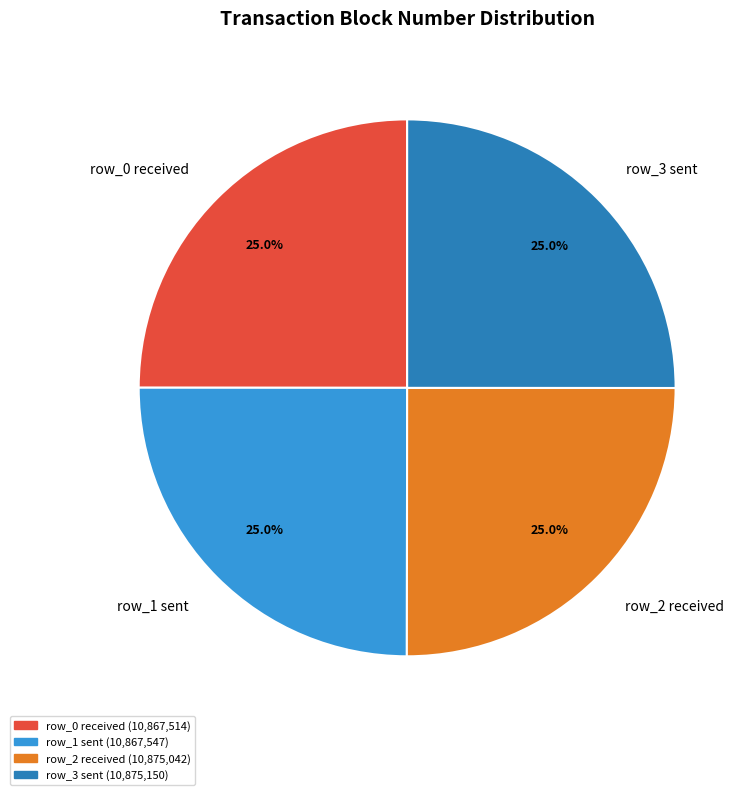

Count the number of slices in the pie.

4